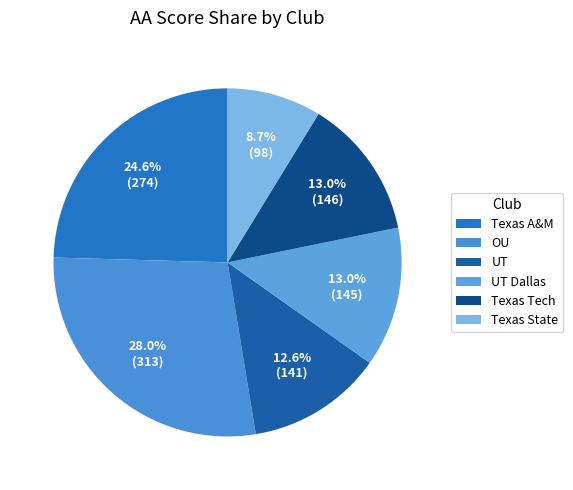

How many segments does this pie chart have?

6